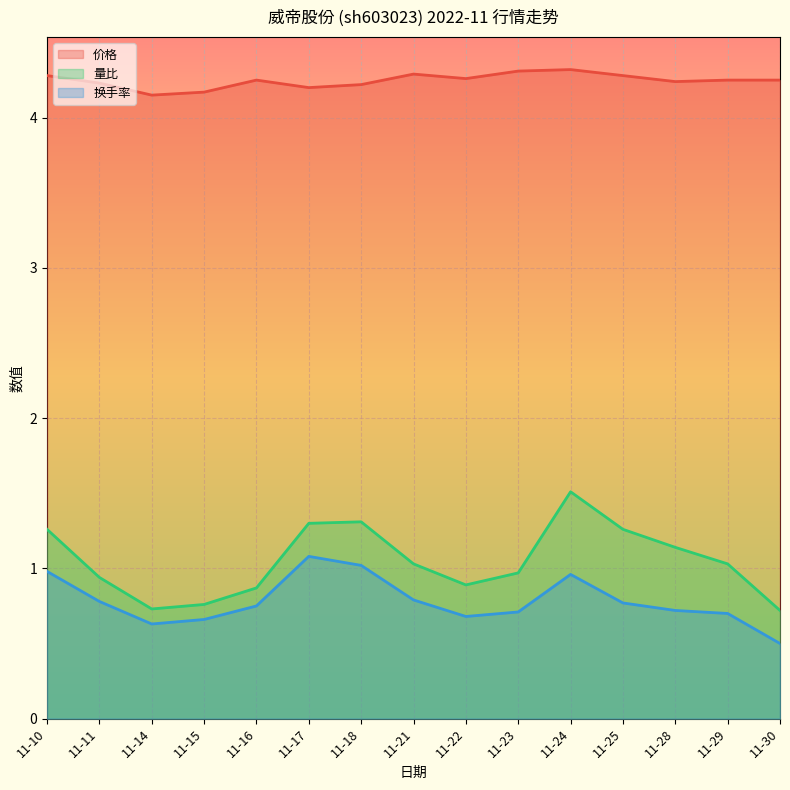

Reading left to right, transcribe all the data shown in this chart.

价格: 4.3	4.2	4.2	4.2	4.2	4.2	4.2	4.3	4.3	4.3	4.3	4.3	4.2	4.2	4.2
量比: 1.3	0.9	0.7	0.8	0.9	1.3	1.3	1.0	0.9	1.0	1.5	1.3	1.1	1.0	0.7
换手率: 1.0	0.8	0.6	0.7	0.8	1.1	1.0	0.8	0.7	0.7	1.0	0.8	0.7	0.7	0.5